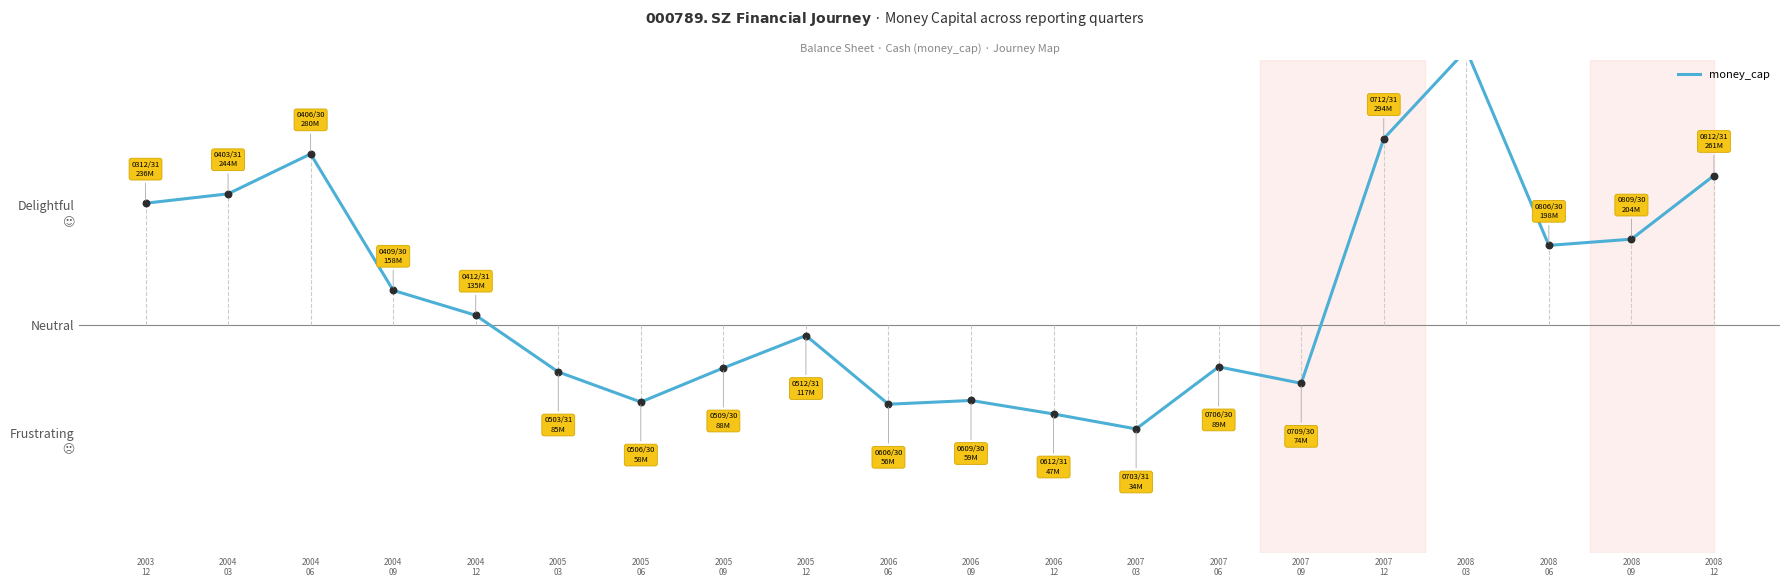

Which has a higher value, 2004
03 or 2005
12?

2004
03